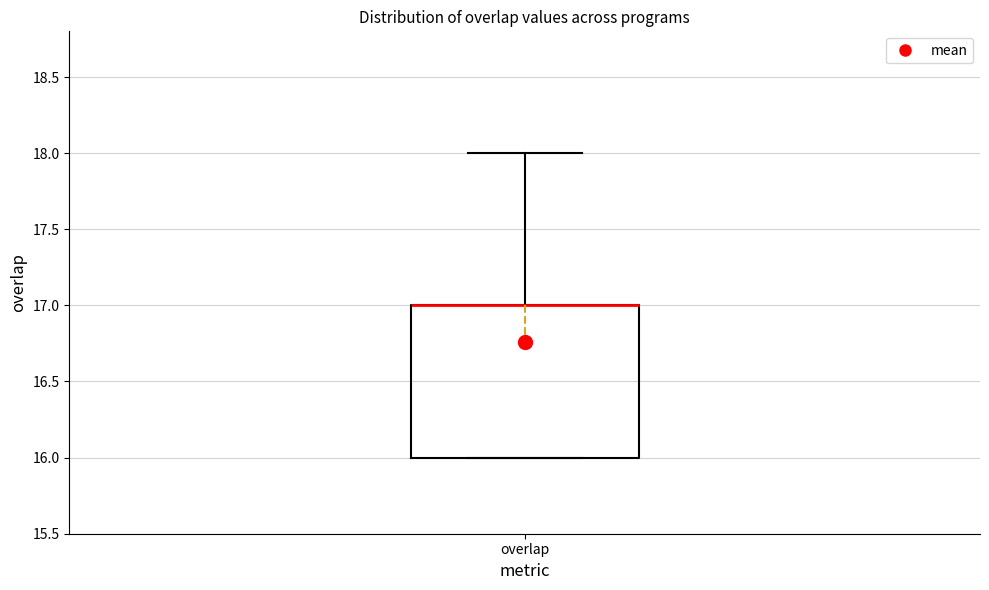

Read this box plot against the y-axis: the position of the median line, the range covered by the box, and the ends of both whiskers. The values are not printed on the chart, so give them approximately, as read against the axis.

median 17 (drawn on the box's upper edge), box 16 to 17, whiskers 16 to 18